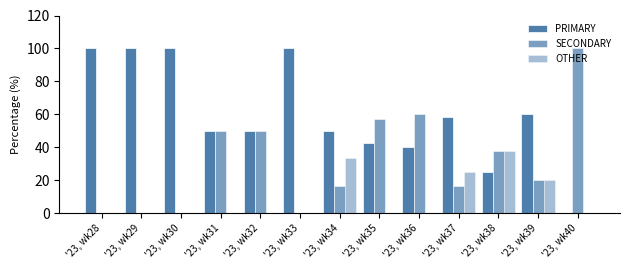

Is the value of PRIMARY at '23, wk29 greater than the value of SECONDARY at '23, wk36?

Yes